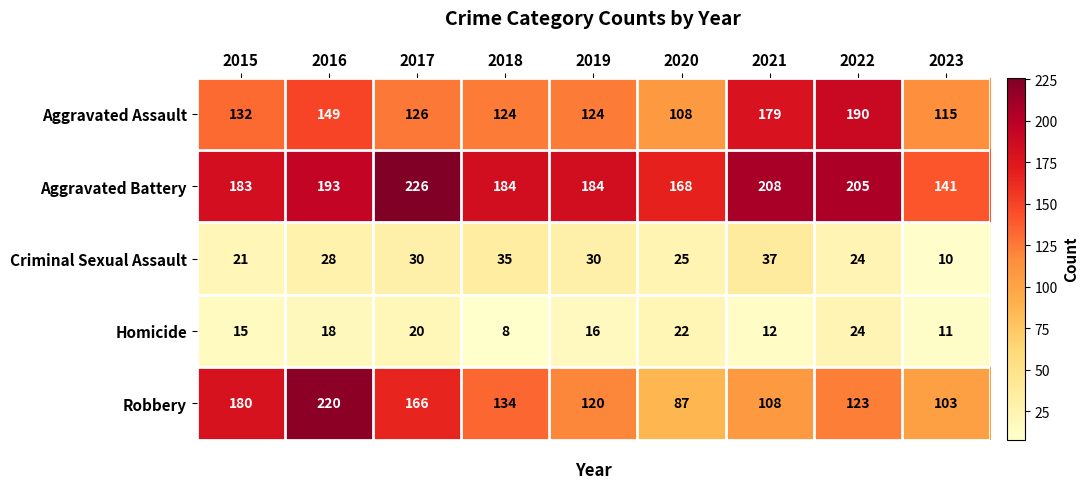

The value of Criminal Sexual Assault at 2020 is 36. True or false?

False